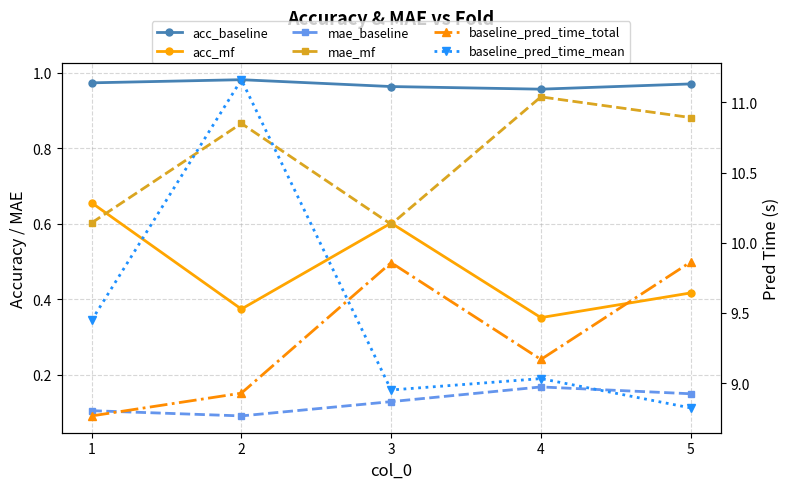

In baseline_pred_time_mean, how many points are lower than both neighbors (excluding endpoints)?

1